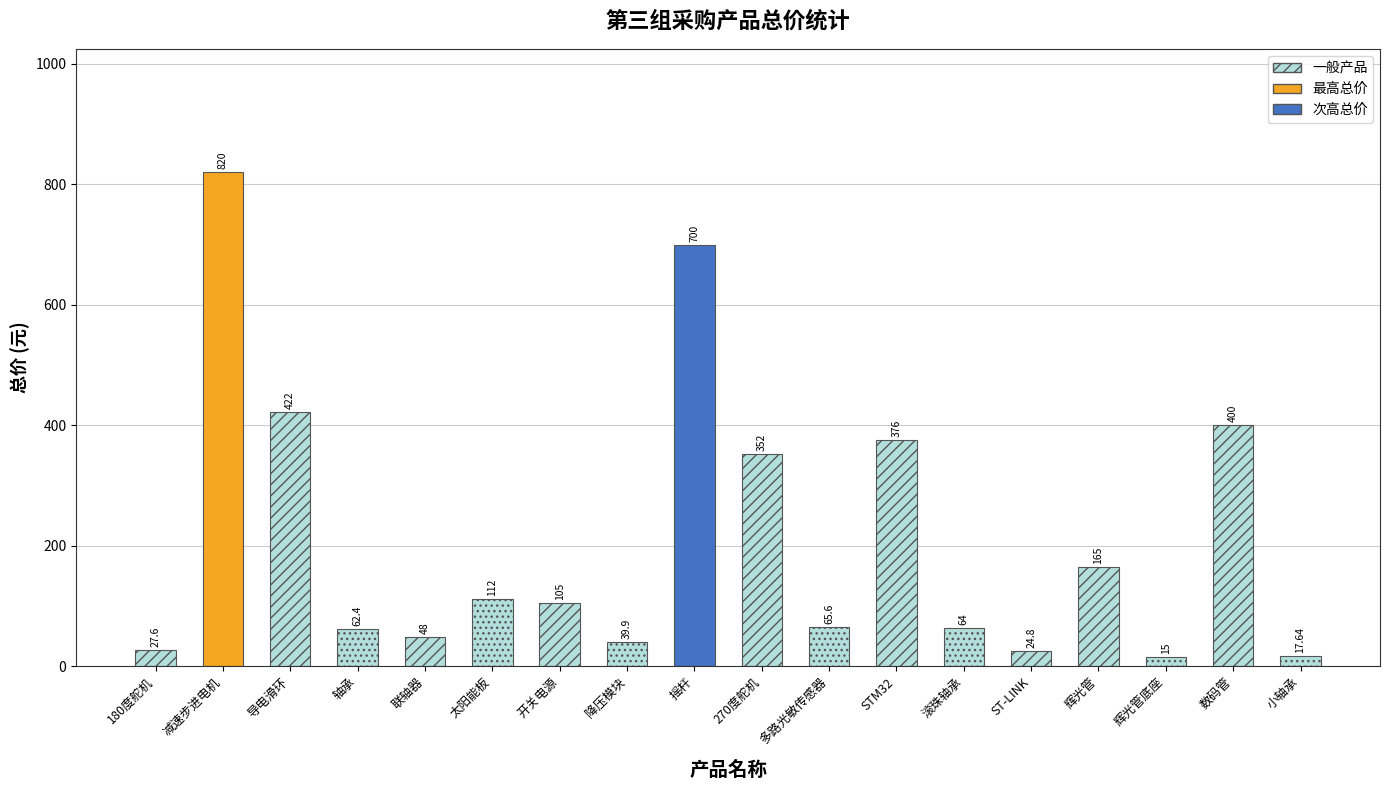

Rank the categories by value from lowest to highest.

辉光管底座, 小轴承, ST-LINK, 180度舵机, 降压模块, 联轴器, 轴承, 滚珠轴承, 多路光敏传感器, 开关电源, 太阳能板, 辉光管, 270度舵机, STM32, 数码管, 导电滑环, 摇杆, 减速步进电机